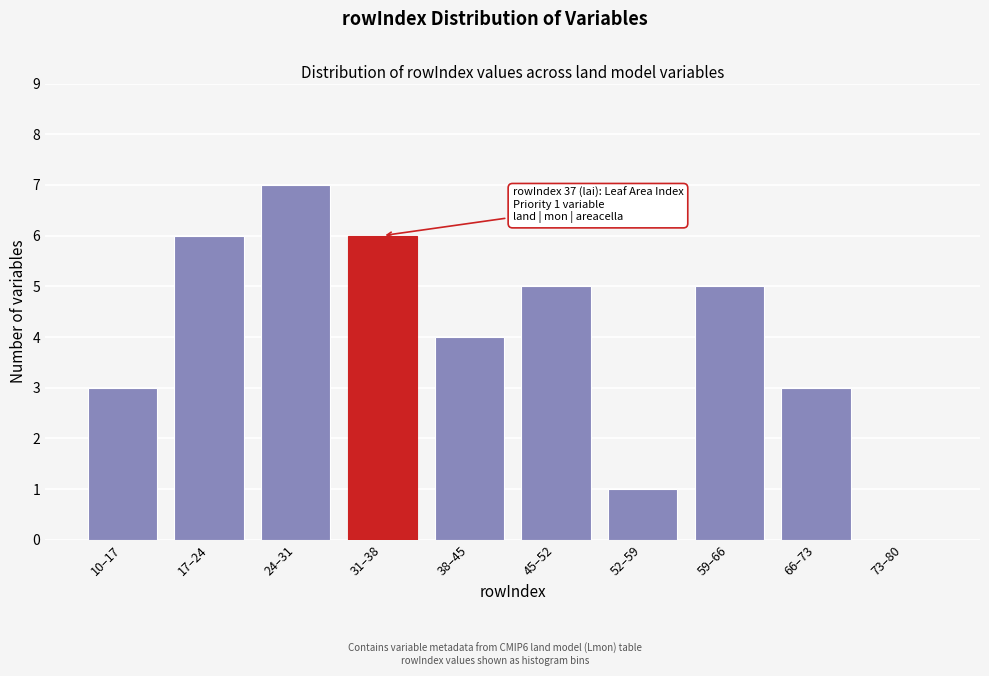

Reading left to right, extract all data points from this chart.

10–17=3	17–24=6	24–31=7	31–38=6	38–45=4	45–52=5	52–59=1	59–66=5	66–73=3	73–80=0